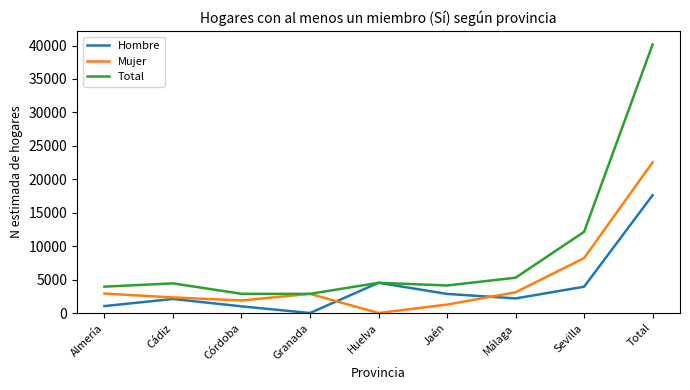

What is the sum of all Total values?

80314